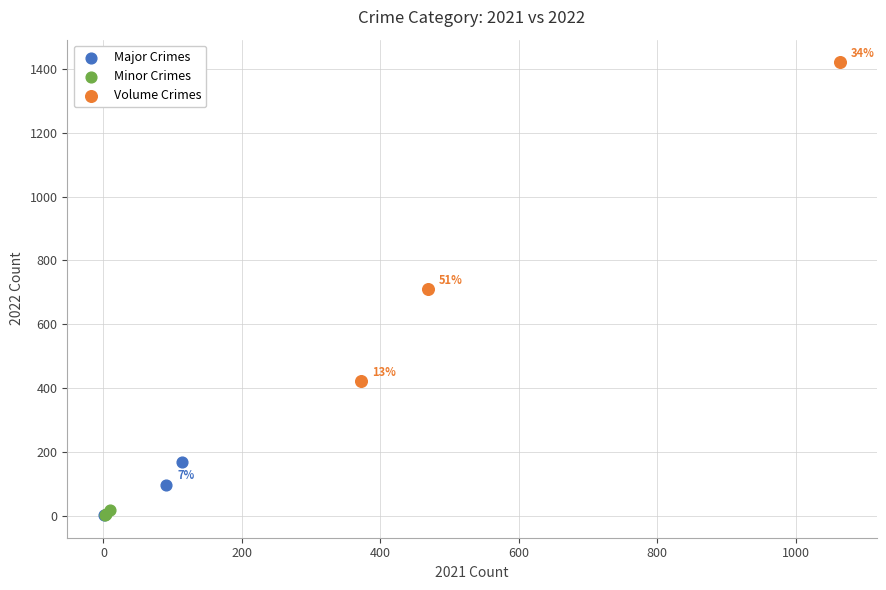

Which series reaches the maximum Y coordinate?

Volume Crimes